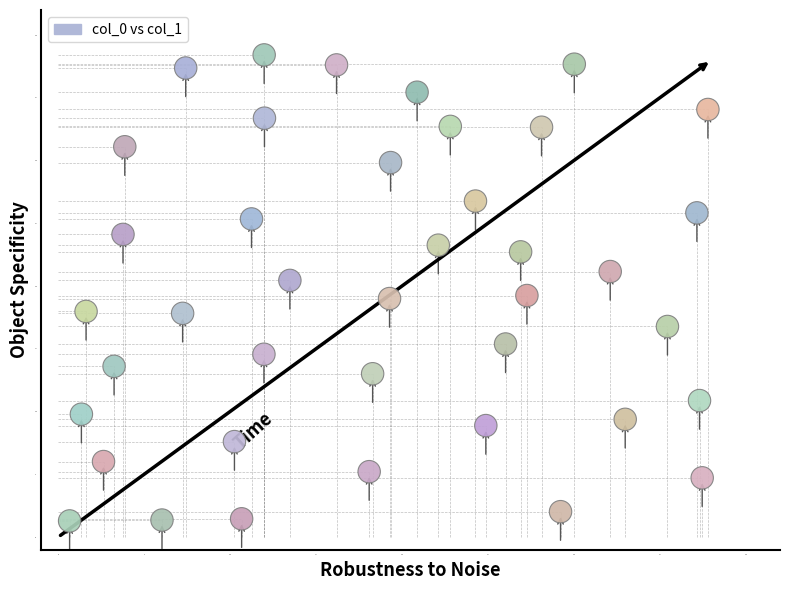

What is the range of X values (max minus min)?

37.1